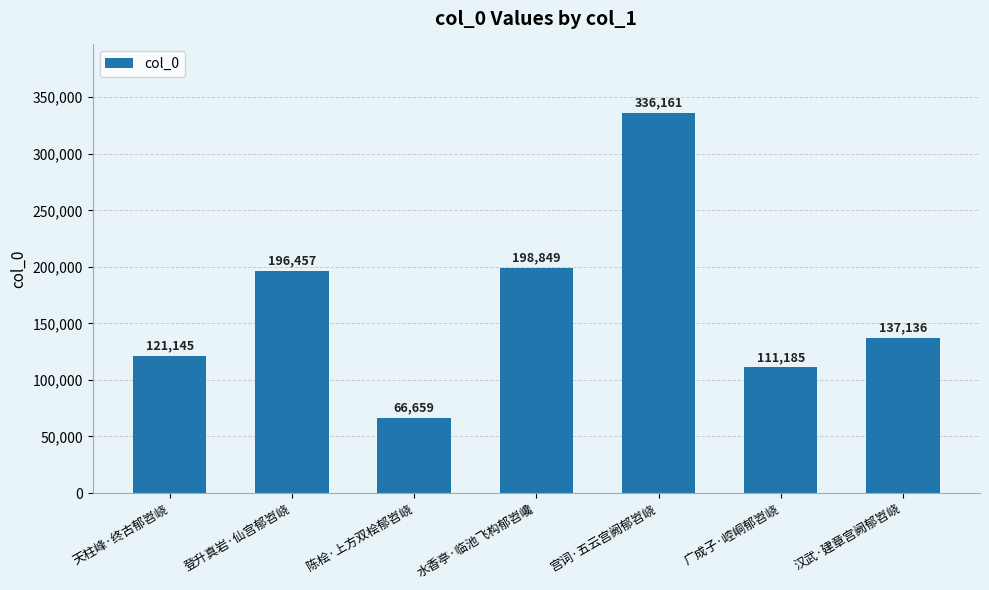

What is the label of the 4th bar from the right?

水香亭·临池飞构郁岧巉